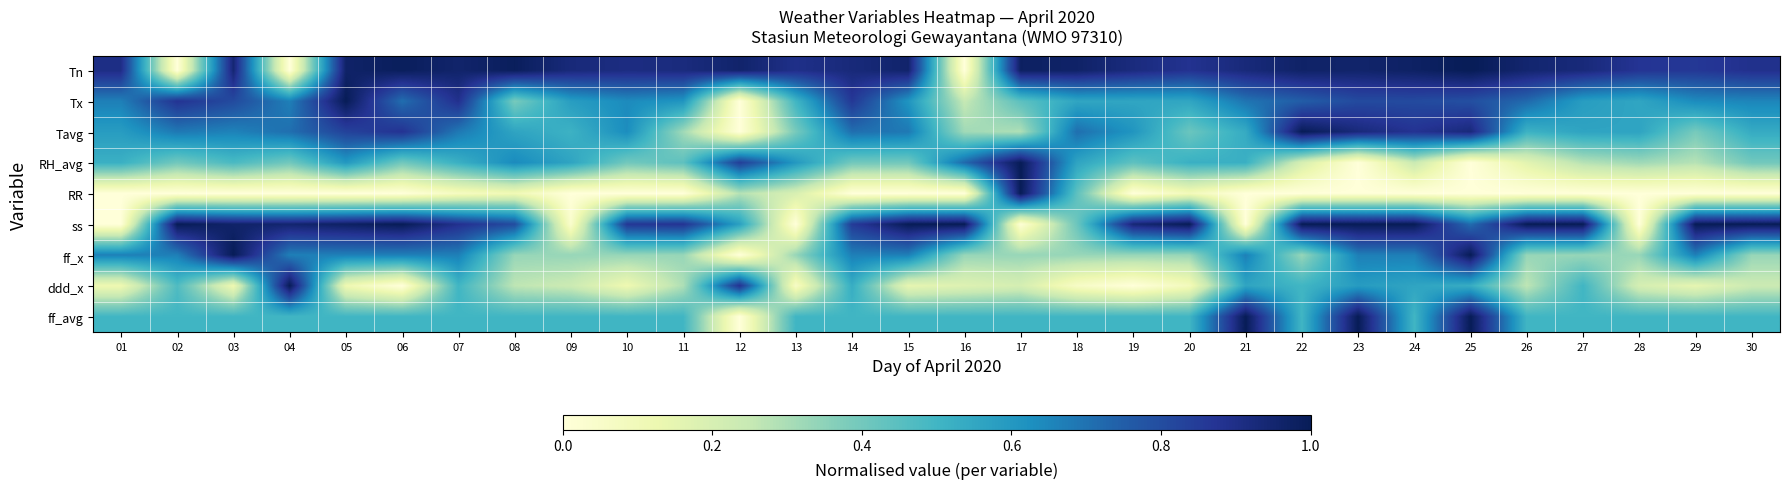

At 20, list the series in order from smallest to largest.

ddd_x, RR, ff_x, Tavg, ff_avg, RH_avg, Tx, Tn, ss